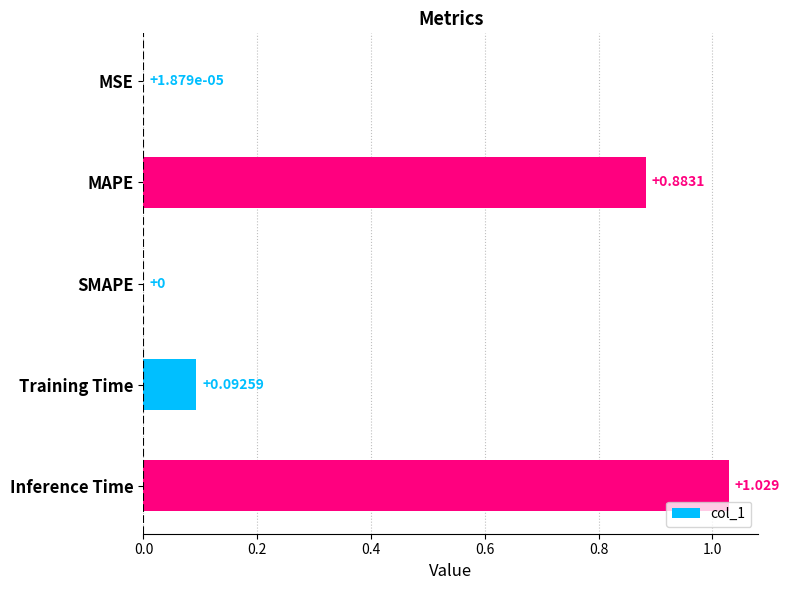

Between MAPE and SMAPE, which is larger?

MAPE